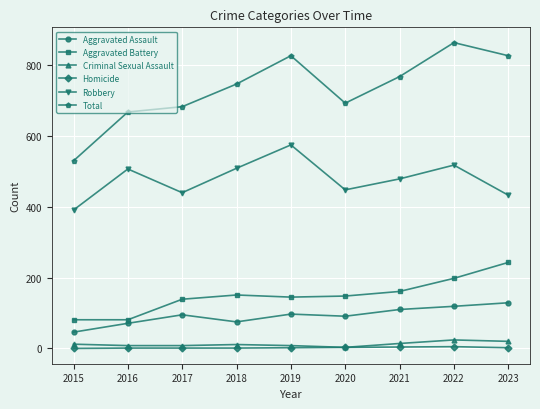

Is this an area chart (filled region under the line)?

No